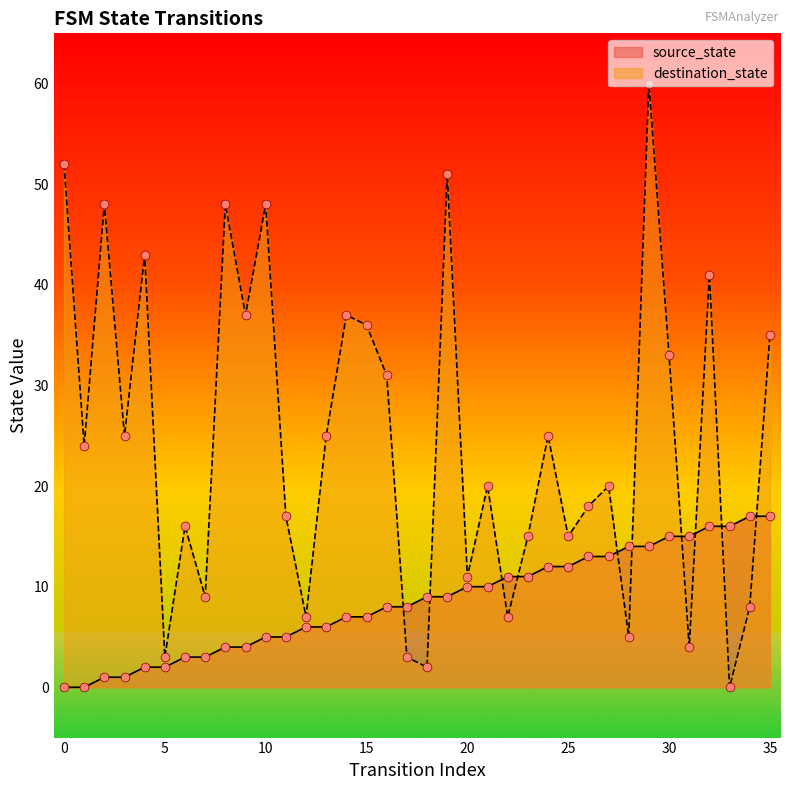

Which series reaches the maximum Y coordinate?

destination_state